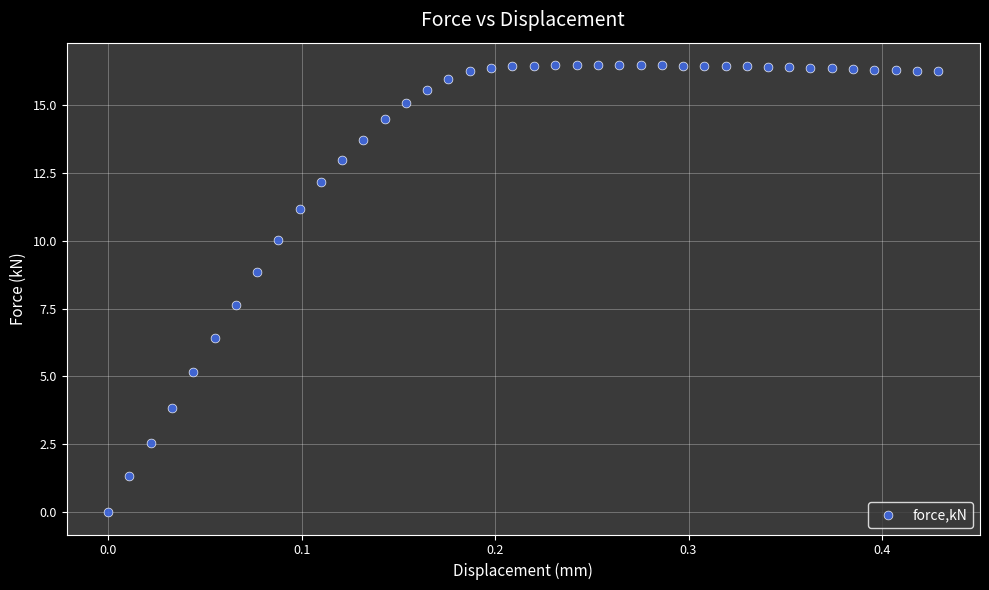

What is the range of Y values (max minus min)?

16.5